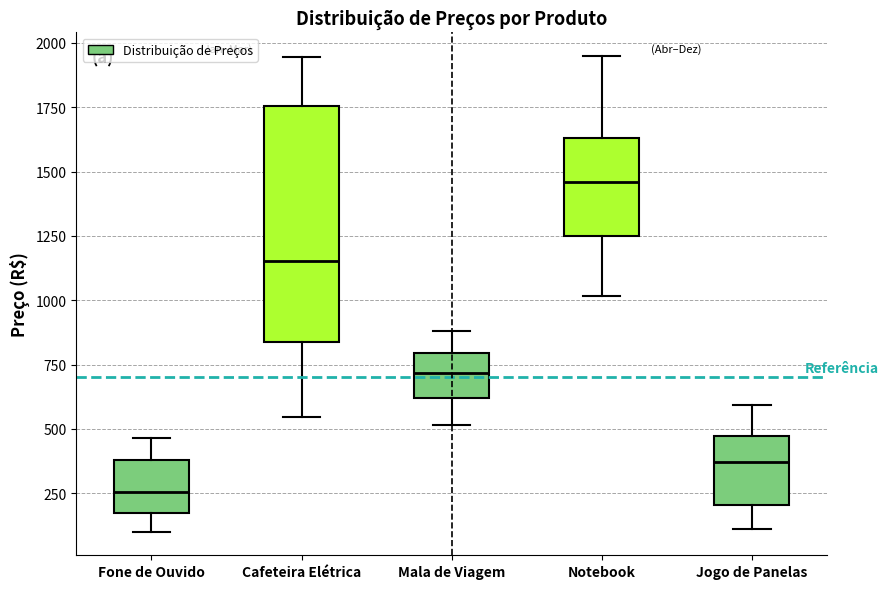

Reading left to right, read every box against the y-axis: the position of its median line, the range the box covers, and the ends of its whiskers. The values are not printed on the chart, so give them approximately, as read against the axis.

Fone de Ouvido: median 250, box 150 to 400, whiskers 100 to 450
Cafeteira Elétrica: median 1150, box 850 to 1750, whiskers 550 to 1950
Mala de Viagem: median 700, box 600 to 800, whiskers 500 to 900
Notebook: median 1450, box 1250 to 1650, whiskers 1000 to 1950
Jogo de Panelas: median 350, box 200 to 450, whiskers 100 to 600